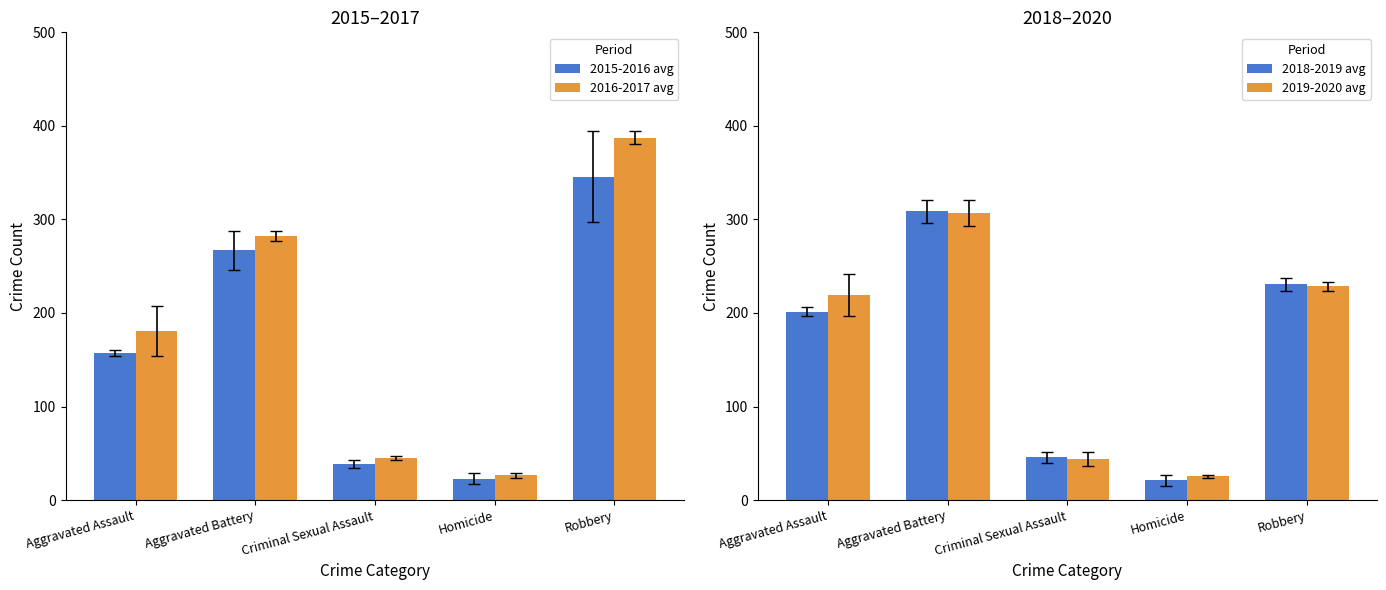

Reading left to right, extract all data points from this chart.

2015-2016 avg: Aggravated Assault=157.0	Aggravated Battery=267.0	Criminal Sexual Assault=38.5	Homicide=23.0	Robbery=345.5
2016-2017 avg: Aggravated Assault=180.5	Aggravated Battery=282.5	Criminal Sexual Assault=45.0	Homicide=26.5	Robbery=387.5
2018-2019 avg: Aggravated Assault=201.5	Aggravated Battery=308.5	Criminal Sexual Assault=45.5	Homicide=21.0	Robbery=230.5
2019-2020 avg: Aggravated Assault=219.5	Aggravated Battery=307.0	Criminal Sexual Assault=43.5	Homicide=25.5	Robbery=228.5